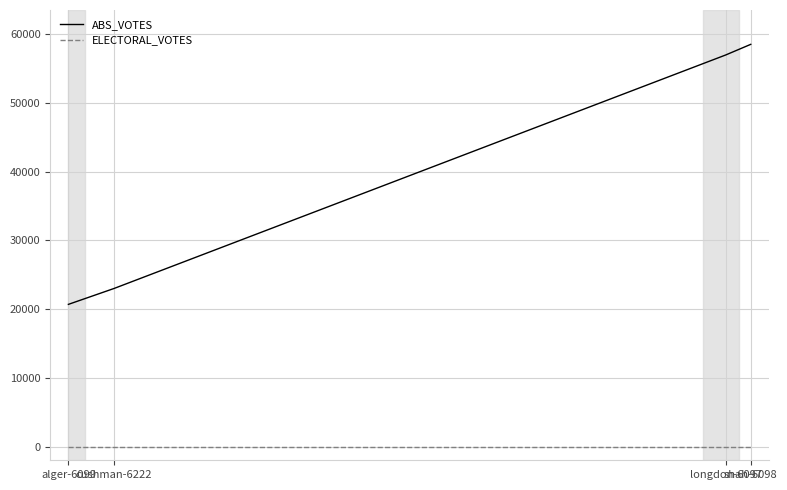

What is the greatest value displayed?

58539